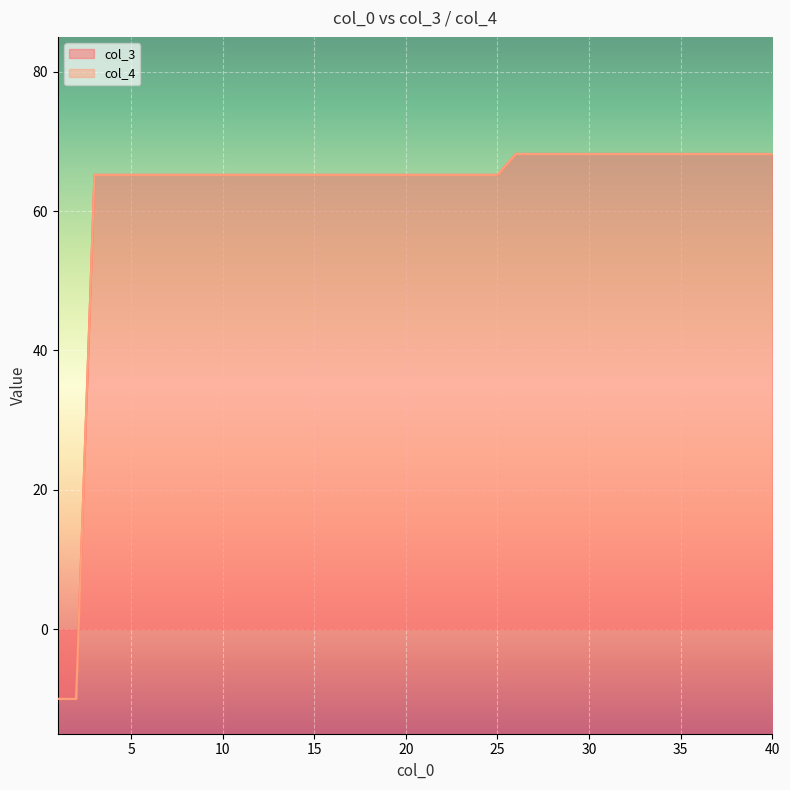

What is the sum of the col_3 values at 11 and 24?

130.4